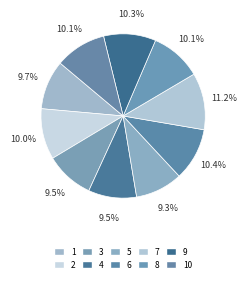

Count the number of slices in the pie.

10